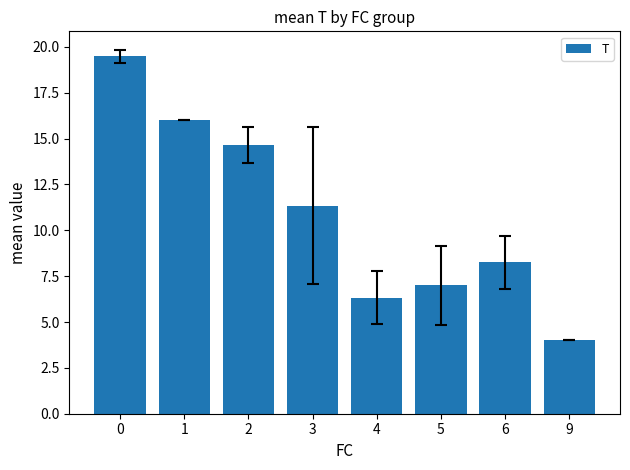

List the labels in order of value, smallest first.

9, 4, 5, 6, 3, 2, 1, 0